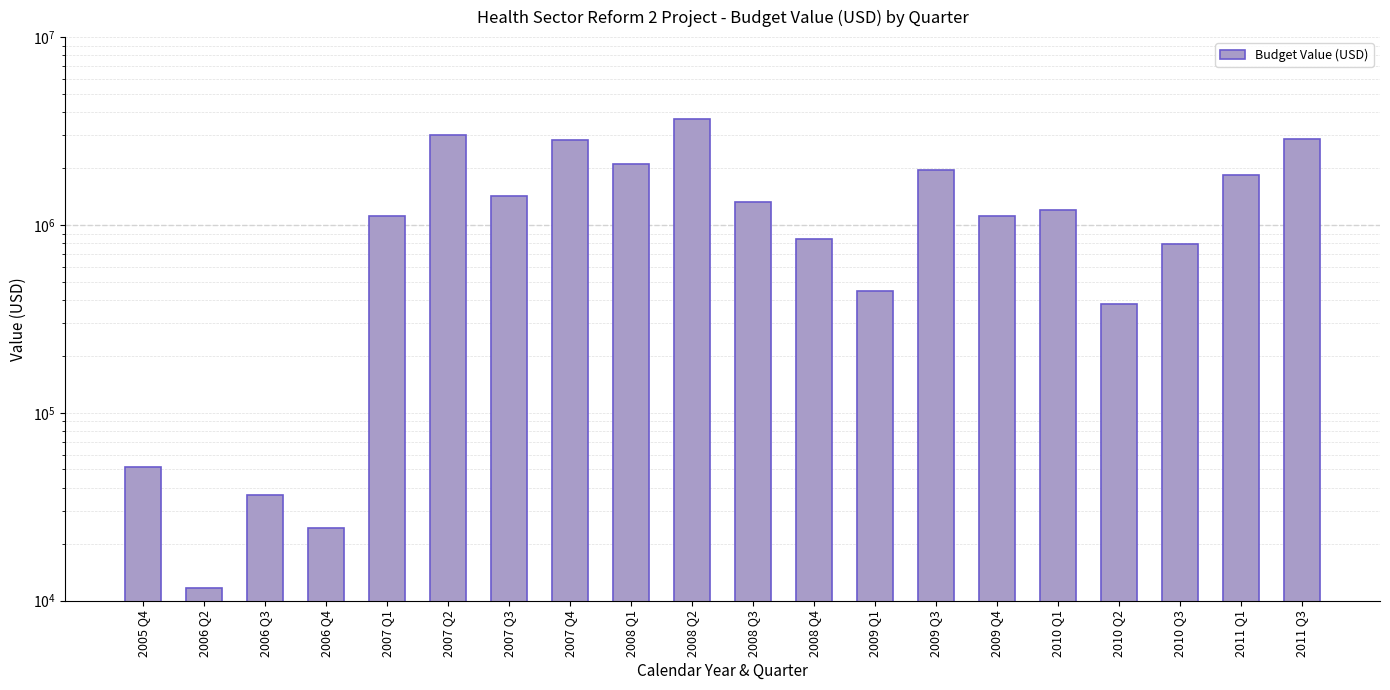

Reading left to right, extract all data points from this chart.

2005 Q4=51541.9	2006 Q2=11732.9	2006 Q3=36357.4	2006 Q4=24280.3	2007 Q1=1115415.5	2007 Q2=3026059.5	2007 Q3=1434627.5	2007 Q4=2830206.9	2008 Q1=2101373.6	2008 Q2=3672805.9	2008 Q3=1318873.3	2008 Q4=840545.8	2009 Q1=445636.6	2009 Q3=1967428.0	2009 Q4=1122193.9	2010 Q1=1199481.5	2010 Q2=381368.1	2010 Q3=788428.7	2011 Q1=1855472.9	2011 Q3=2859969.4